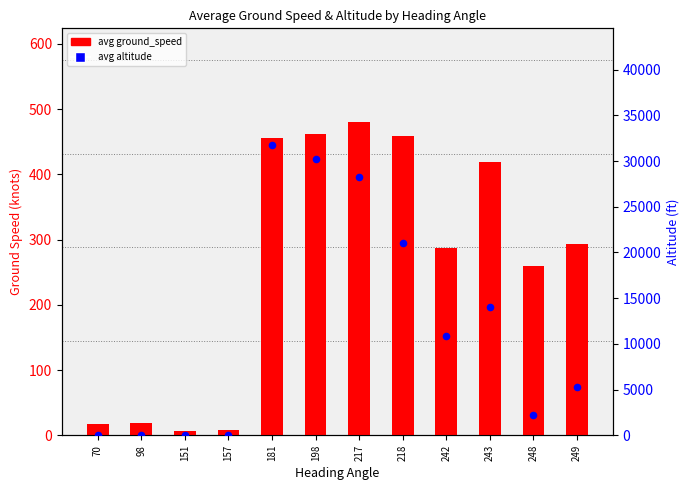

At which category is the sum across all series the highest?

181